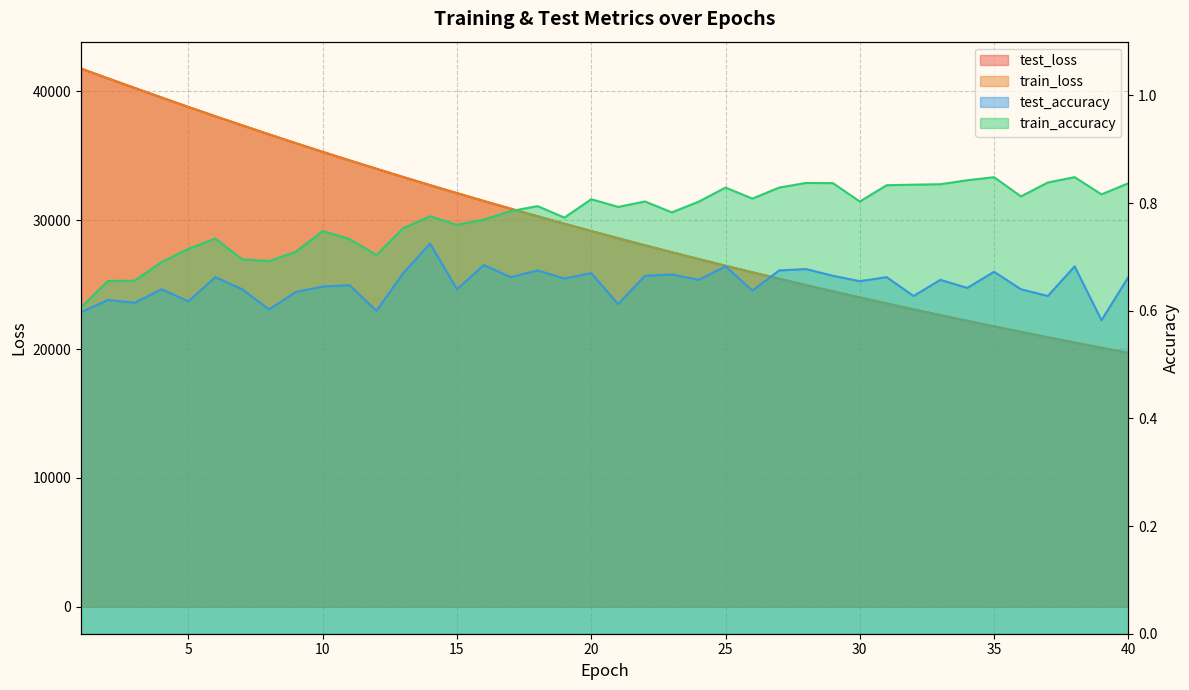

How many values in the test_loss series are below 29154?

20